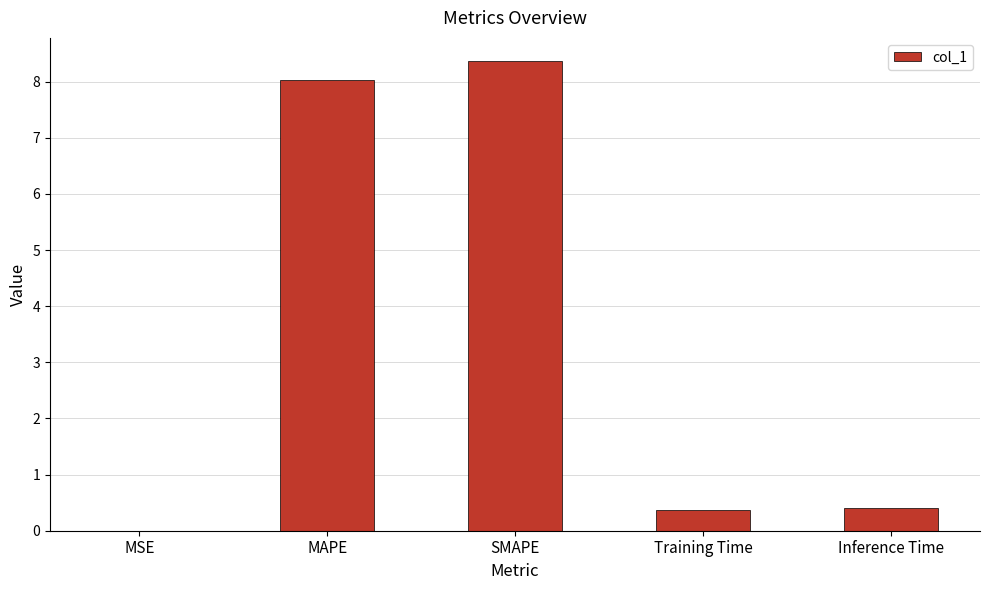

What is the maximum value shown in the chart?

8.4